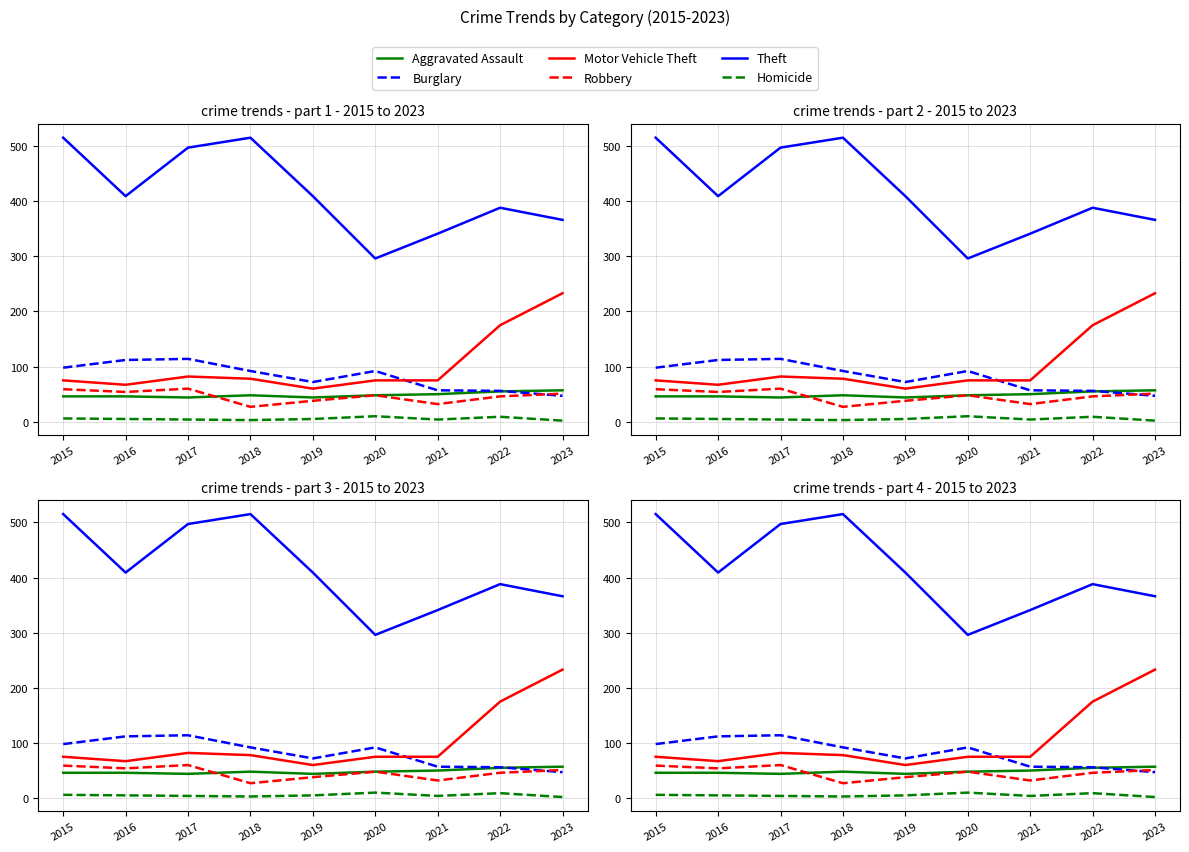

Reading left to right, list all the values displayed in this chart.

Aggravated Assault: 46	46	44	48	44	48	50	55	57
Burglary: 98	112	114	92	72	92	57	56	47
Motor Vehicle Theft: 75	67	82	78	60	75	75	175	233
Robbery: 59	54	60	27	38	48	32	46	51
Theft: 515	409	497	515	409	296	341	388	366
Homicide: 6	5	4	3	5	10	4	9	2